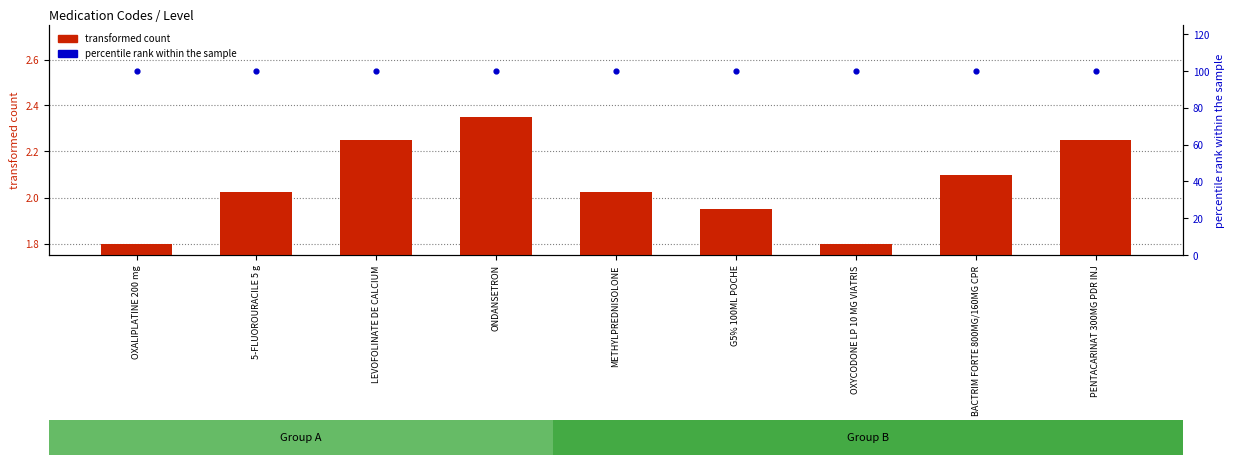

Which series has the largest total across all categories?

percentile rank within the sample